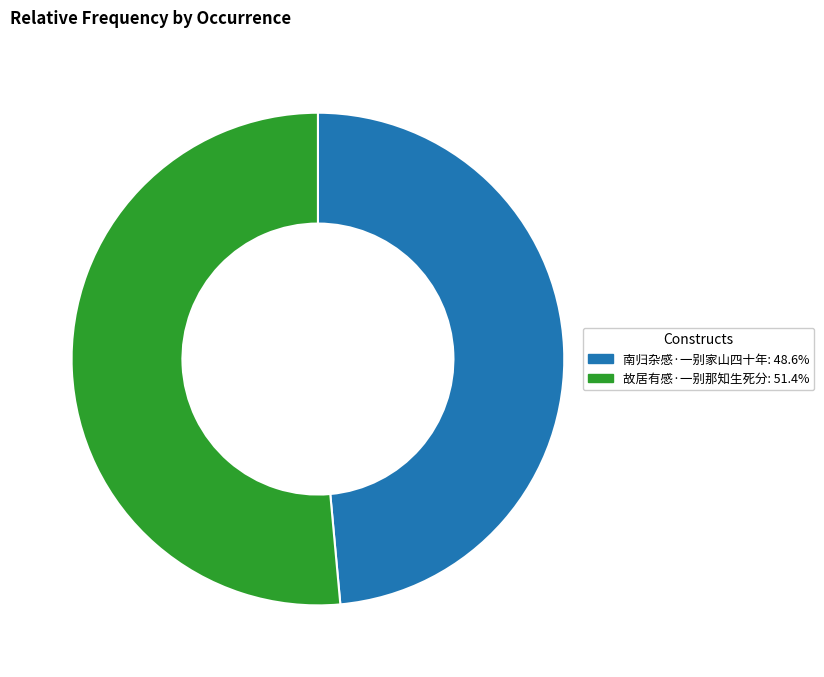

Is it true that 南归杂感·一别家山四十年 is 40% of the pie?

False